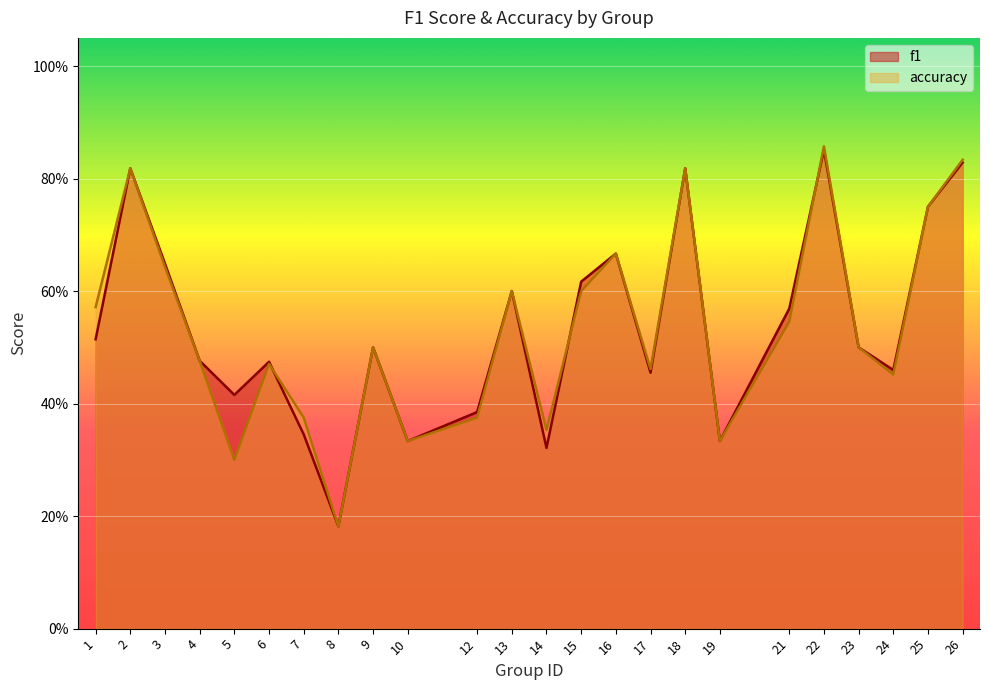

Read the f1 value at 16.

0.7